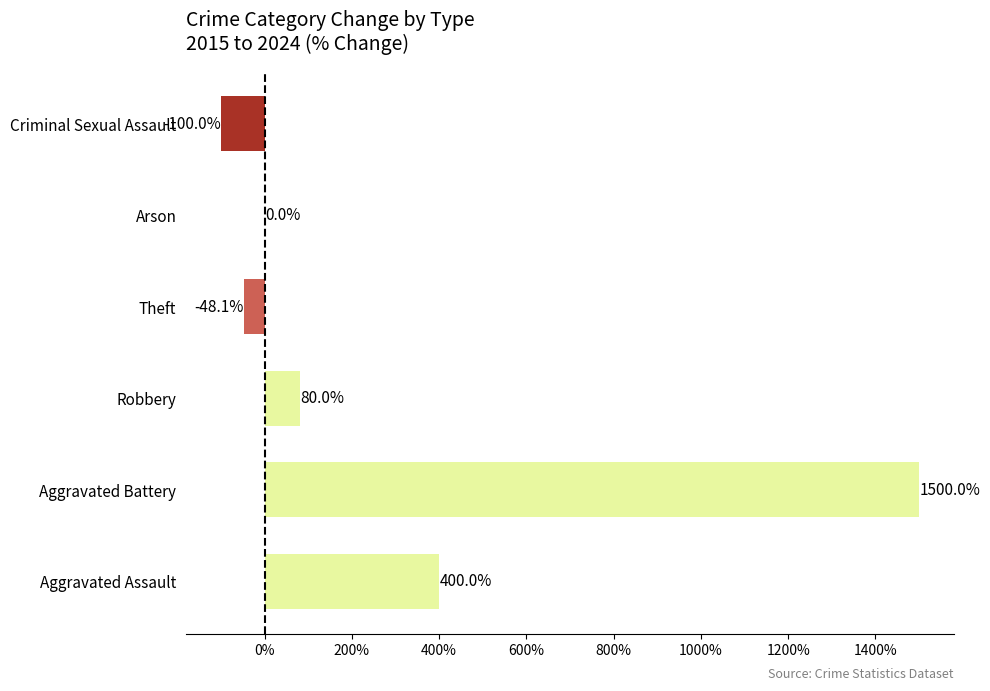

What is the maximum value shown in the chart?

1500.0